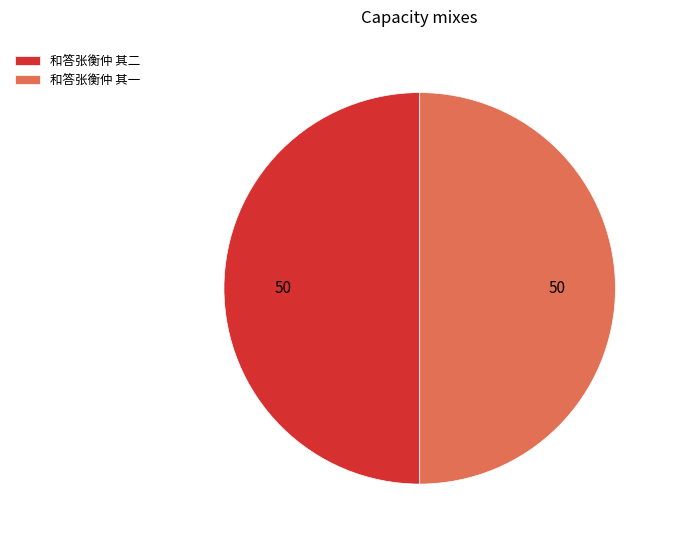

What is the ratio of the value at 和答张衡仲 其二 to the value at 和答张衡仲 其一?

1.0